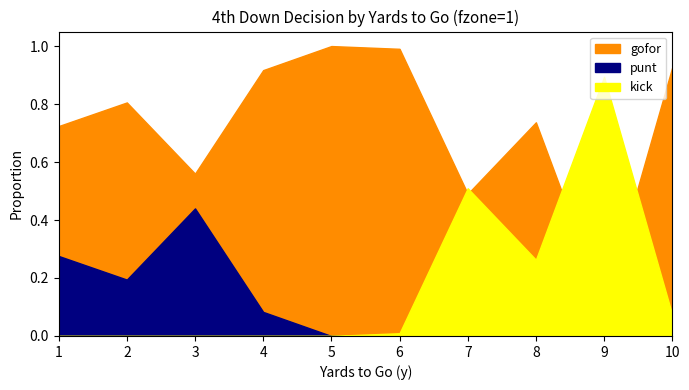

Count the number of categories in the chart.

10